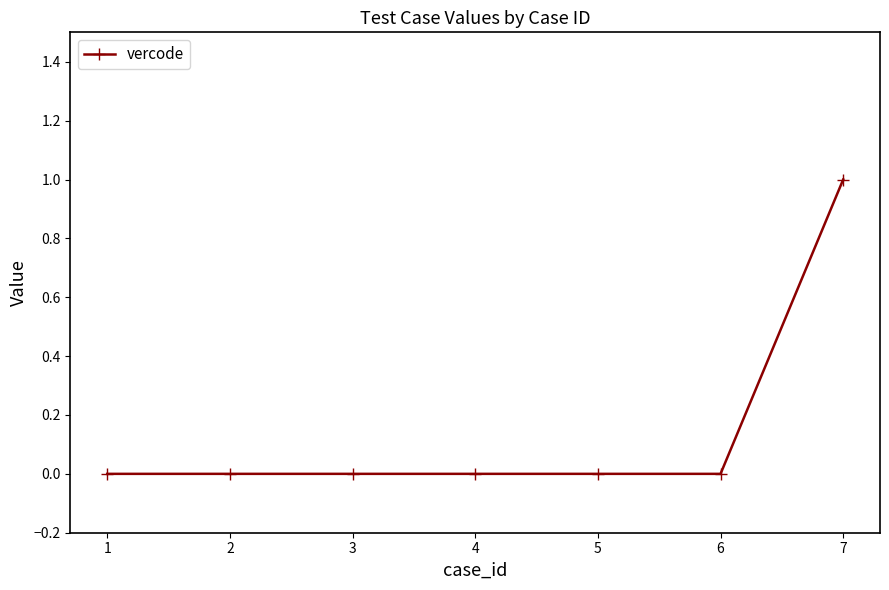

What is the sum of all values?

1